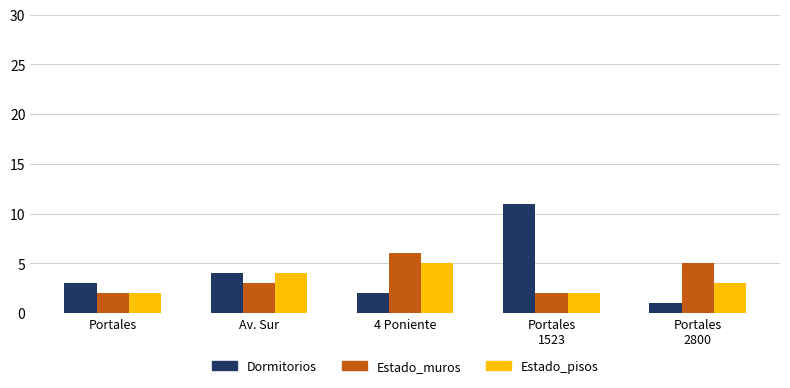

How many data points in Estado_muros are less than 3?

2